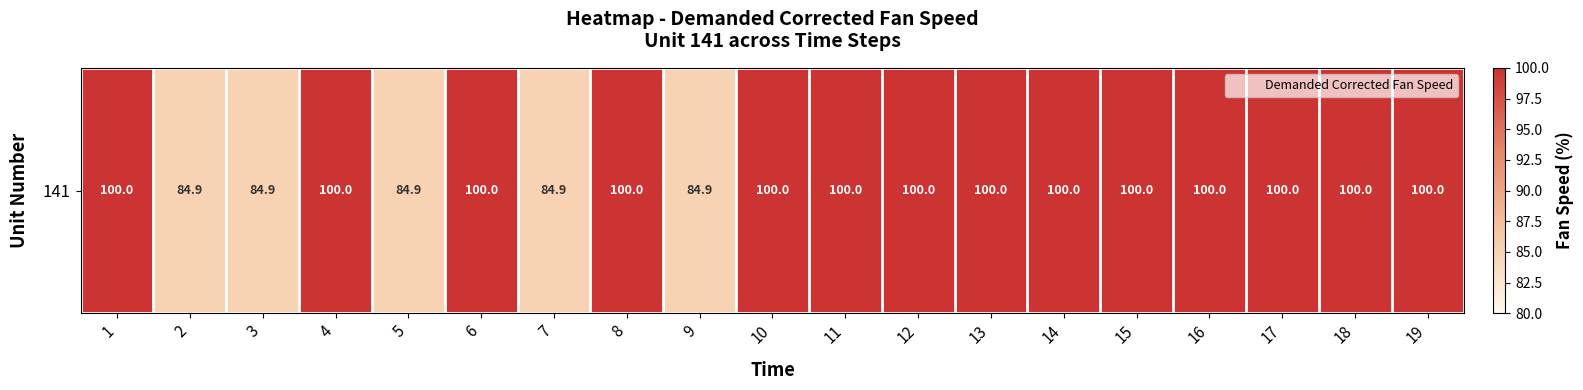

What is the average value?

96.0